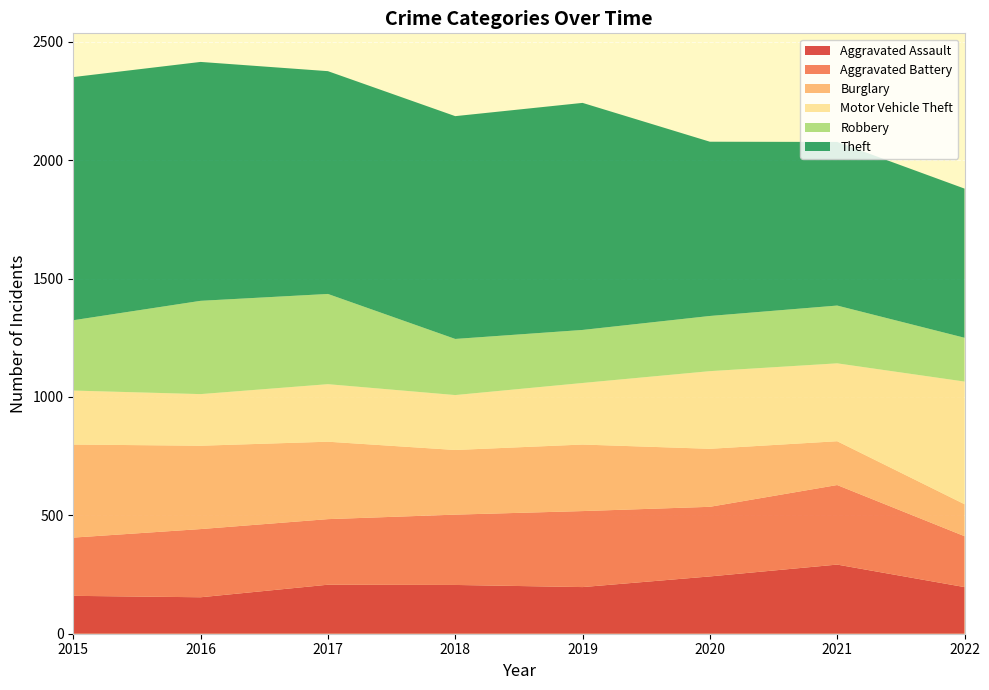

Reading left to right, transcribe all the data shown in this chart.

Aggravated Assault: 160	154	207	206	197	242	292	197
Aggravated Battery: 246	288	277	297	321	294	336	215
Burglary: 393	352	327	273	281	245	185	135
Motor Vehicle Theft: 228	218	243	232	260	328	329	518
Robbery: 297	394	381	237	224	233	244	185
Theft: 1027	1009	941	941	959	736	691	630